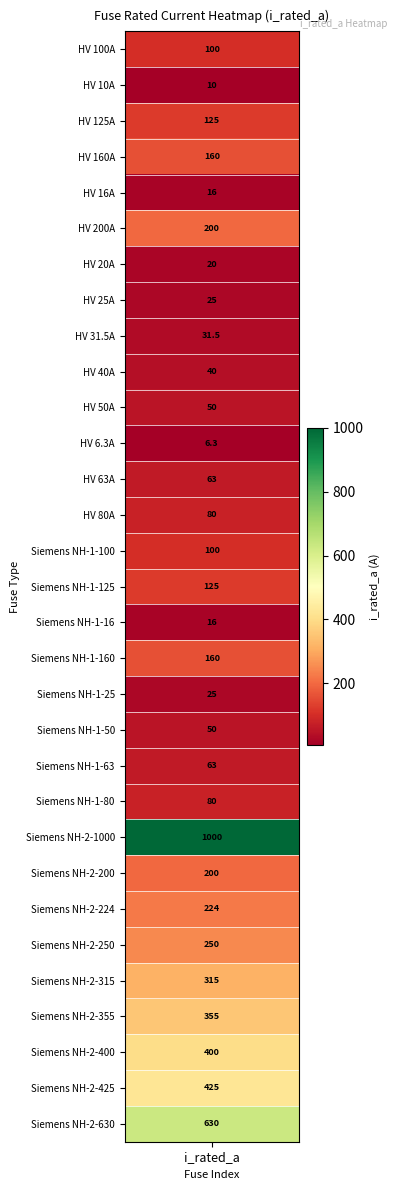

The chart shows a value of 10.0 at HV 10A. True or false?

True